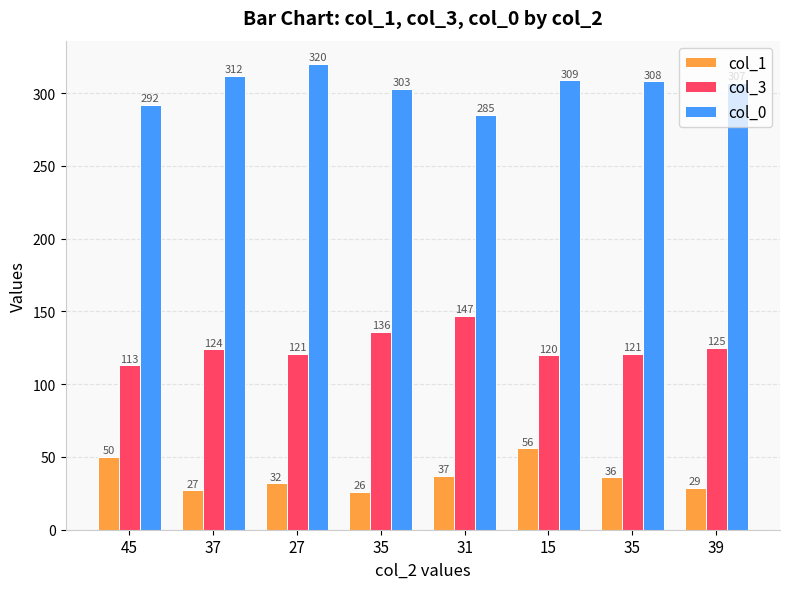

At 15, list the series in order from smallest to largest.

col_1, col_3, col_0